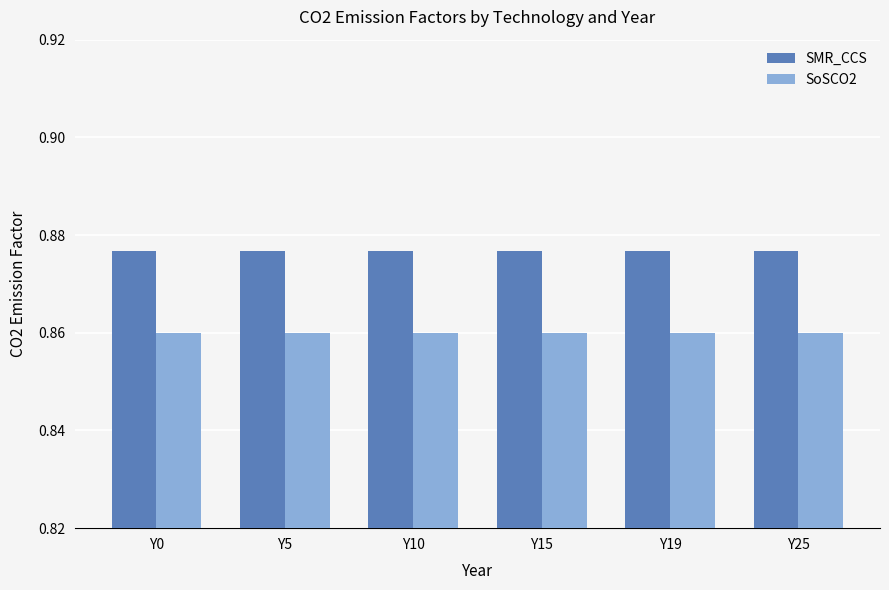

The SoSCO2 series shows 1.4 at Y19. True or false?

False